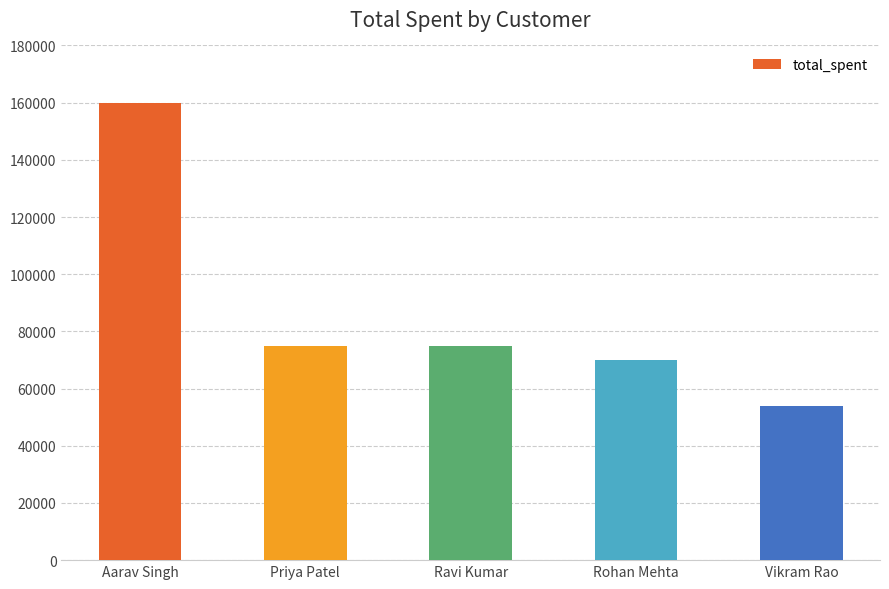

What is the difference between the values at Ravi Kumar and Vikram Rao?

21000